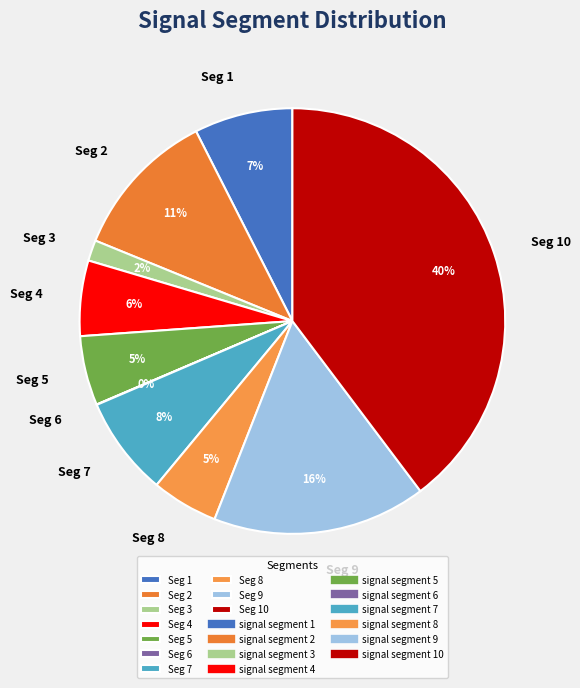

Is Seg 8 the majority of the pie?

No